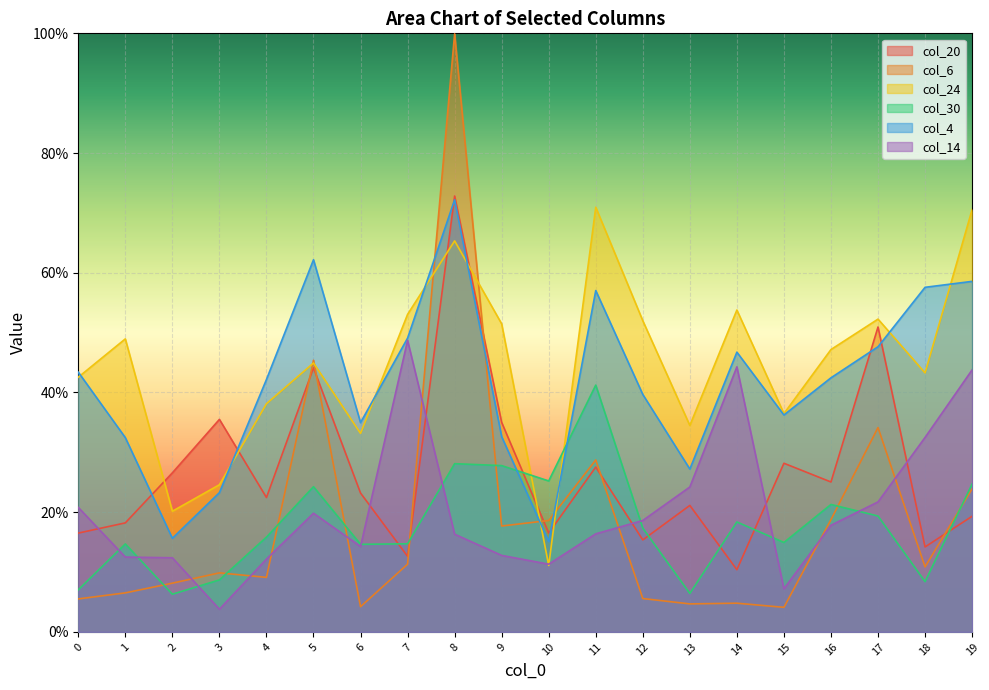

At how many categories does at least one series exceed 0?

20